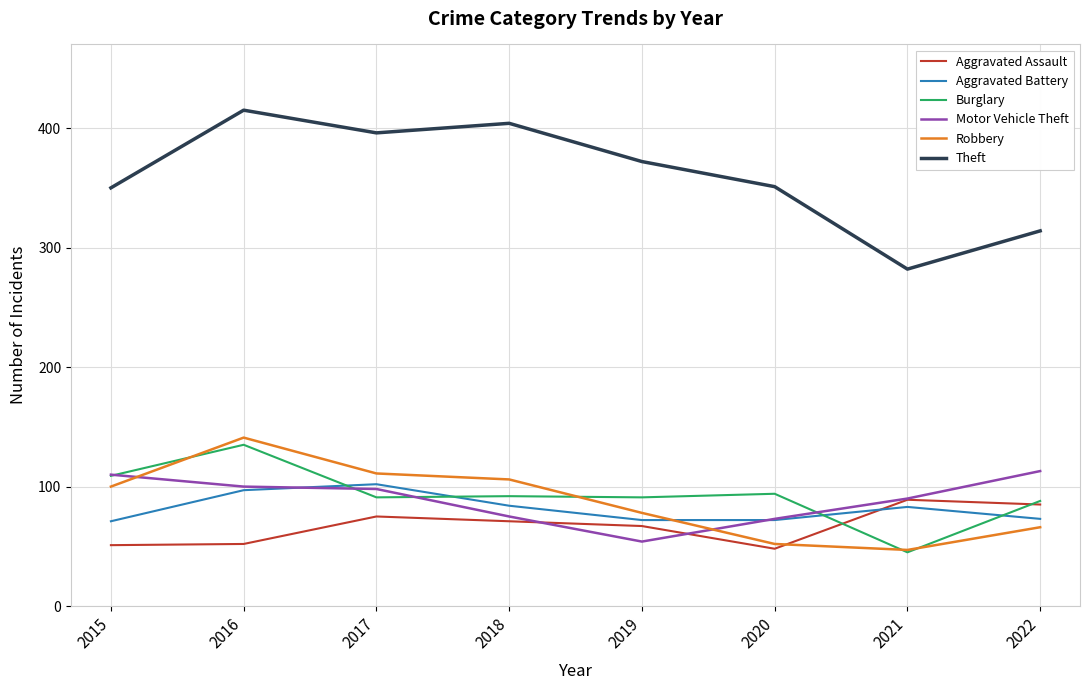

Rank the series by their maximum value, from lowest to highest.

Aggravated Assault, Aggravated Battery, Motor Vehicle Theft, Burglary, Robbery, Theft